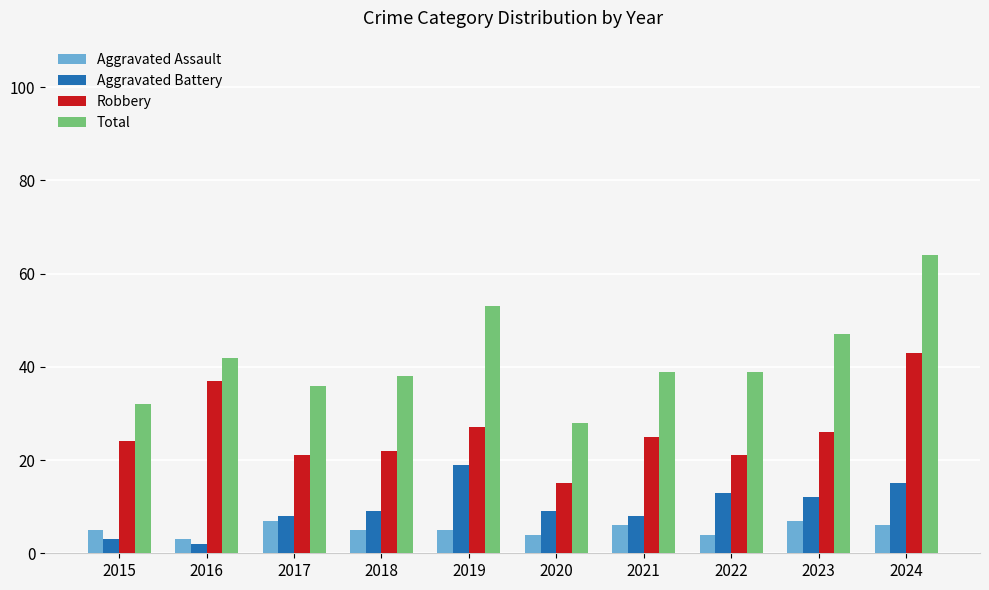

Is the value of Aggravated Assault at 2020 greater than the value of Total at 2019?

No